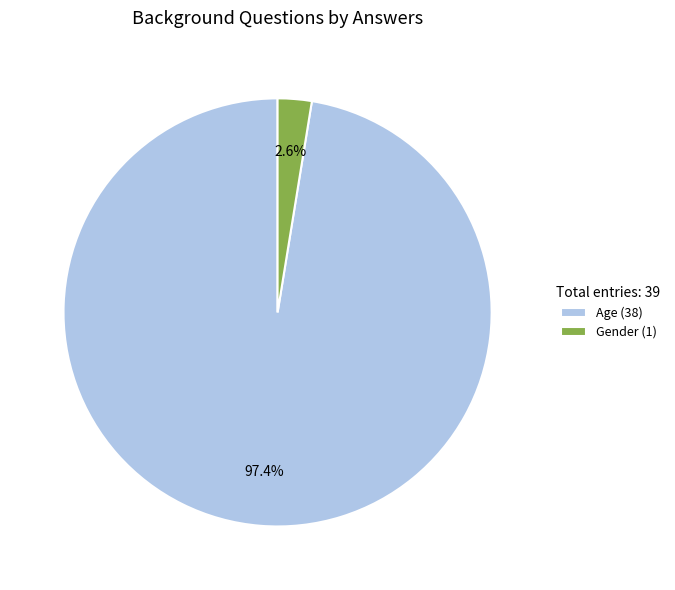

Is it true that Gender is 3% of the pie?

True